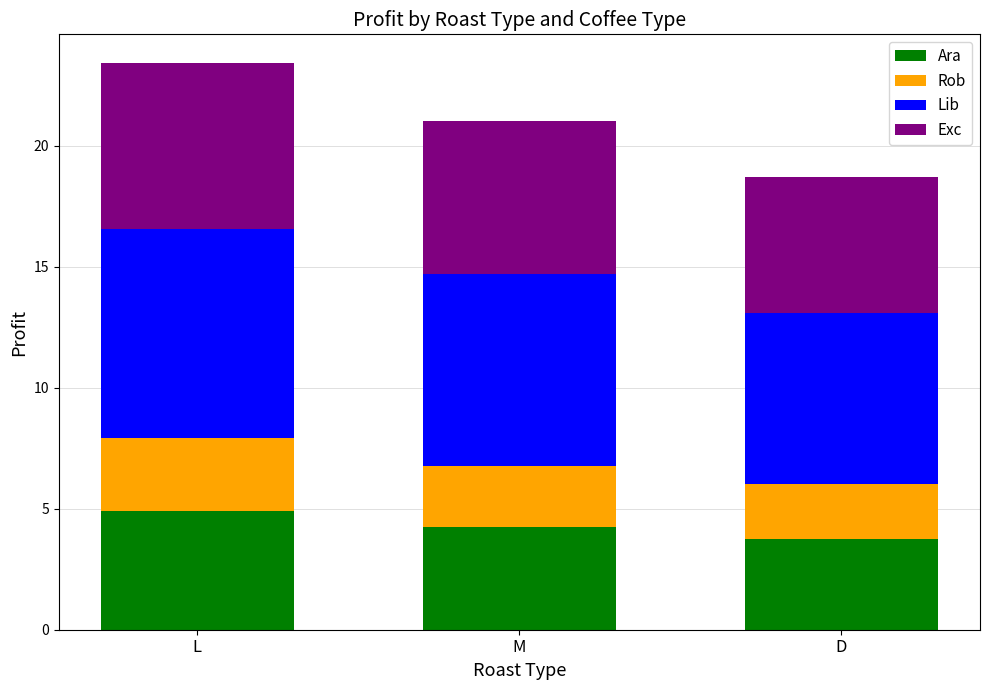

What is the highest value of the Ara series?

4.9